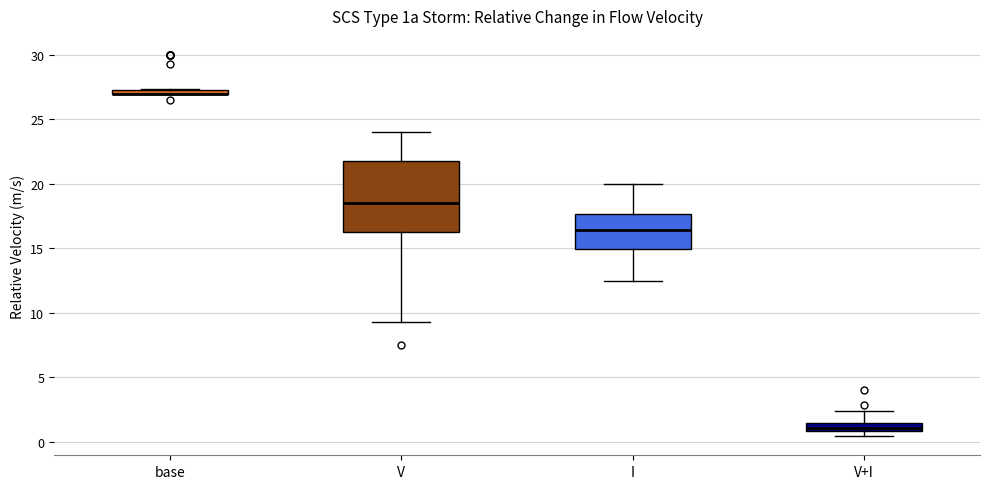

Comparing the boxes themselves (not the whiskers), which one is the tallest?

V